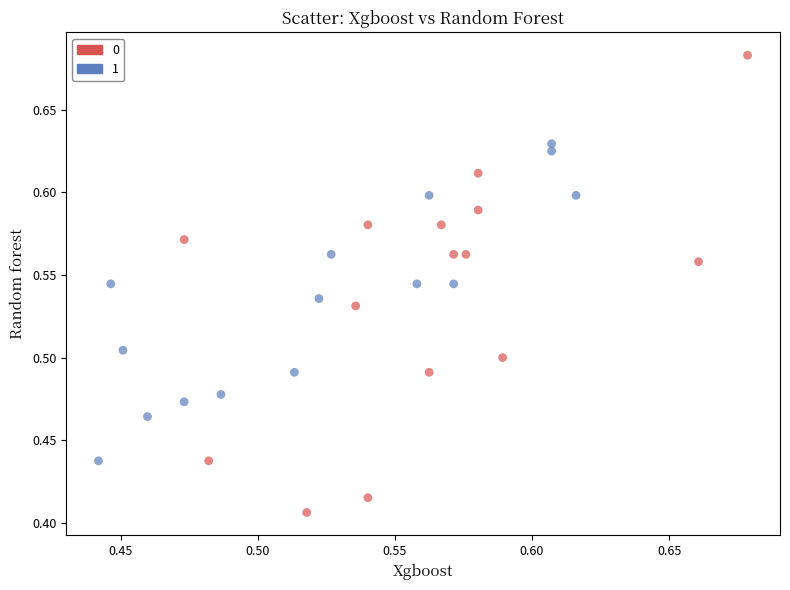

What are all the series names shown in the legend?

0, 1